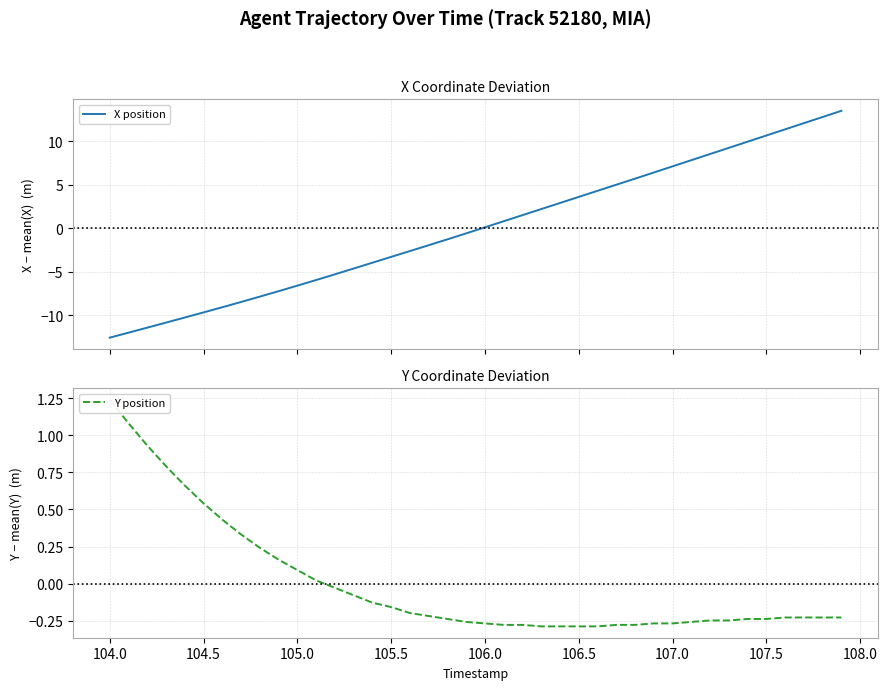

How many times do Y position and X position cross each other?

1